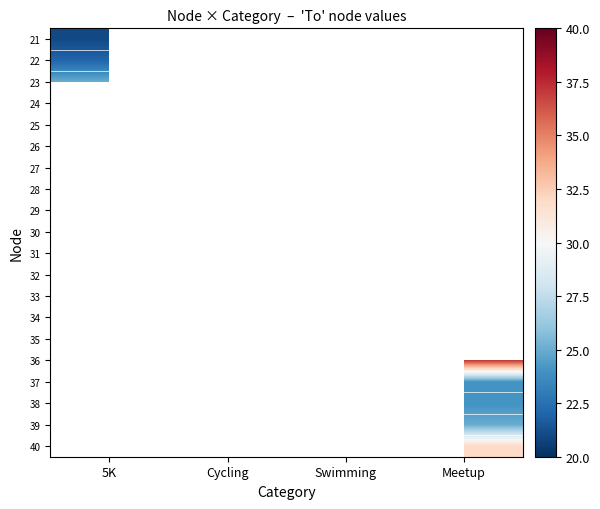

How many data points does each series have?

4